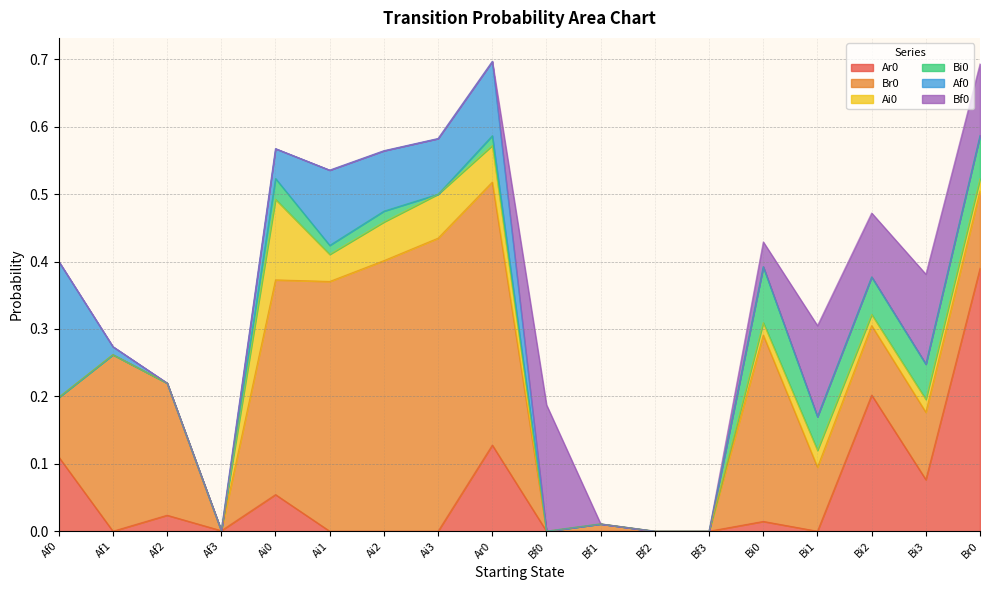

What is the difference between the maximum and minimum values in the Bf0 series?

0.2